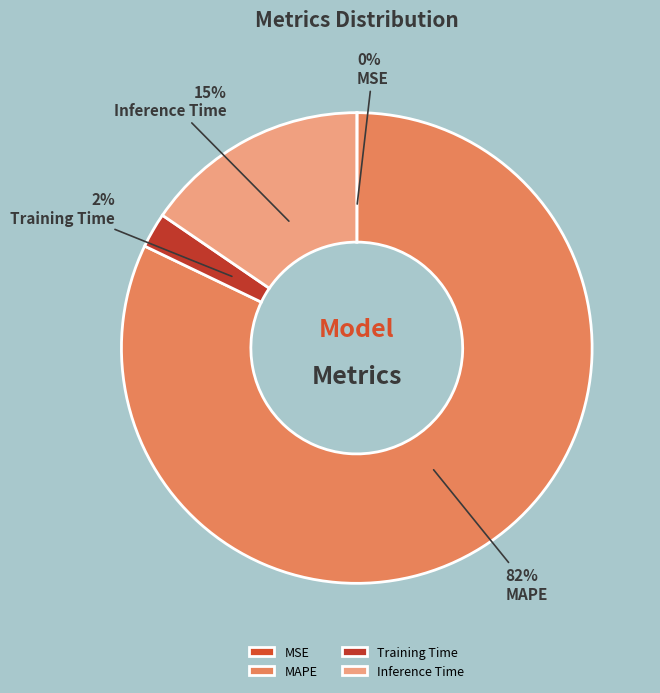

Is MAPE the majority of the pie?

Yes